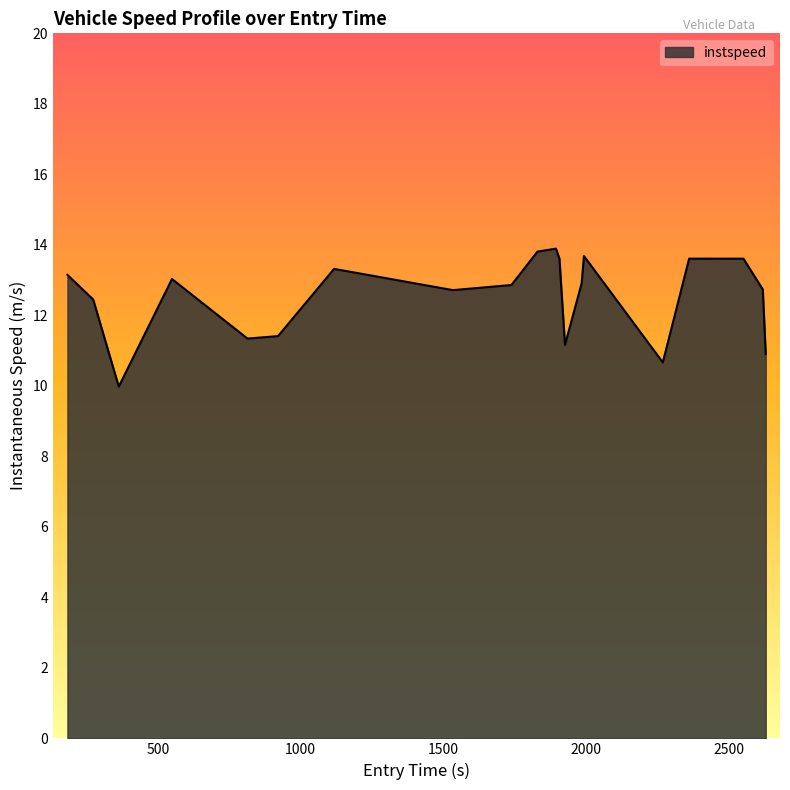

What is the sum of all values?

250.8